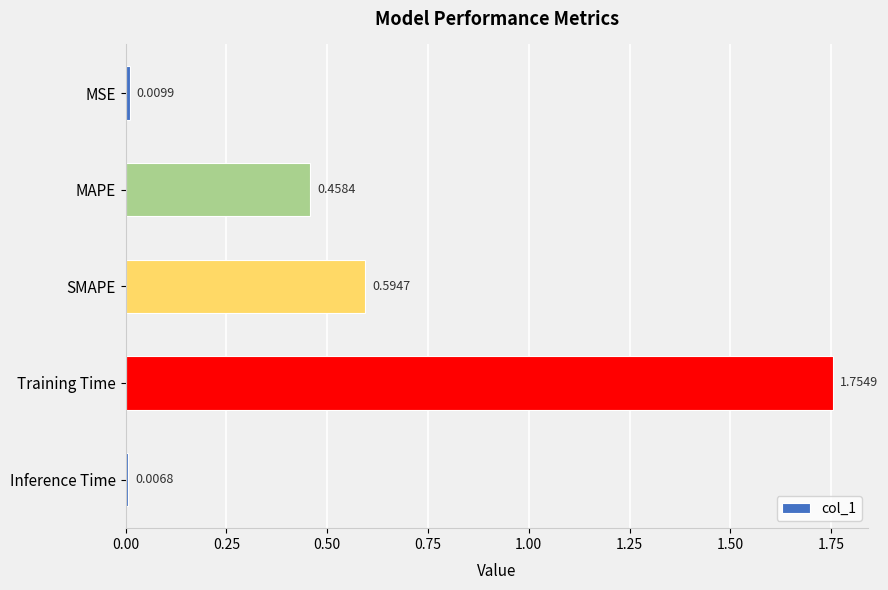

What is the difference between the maximum and second lowest values?

1.7